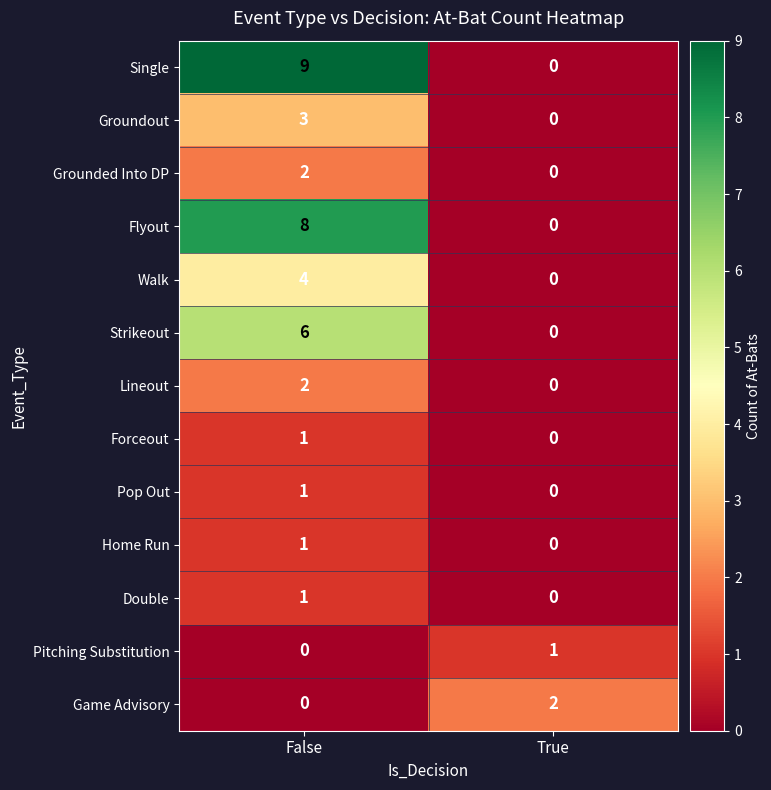

How many categories are shown in the chart?

2